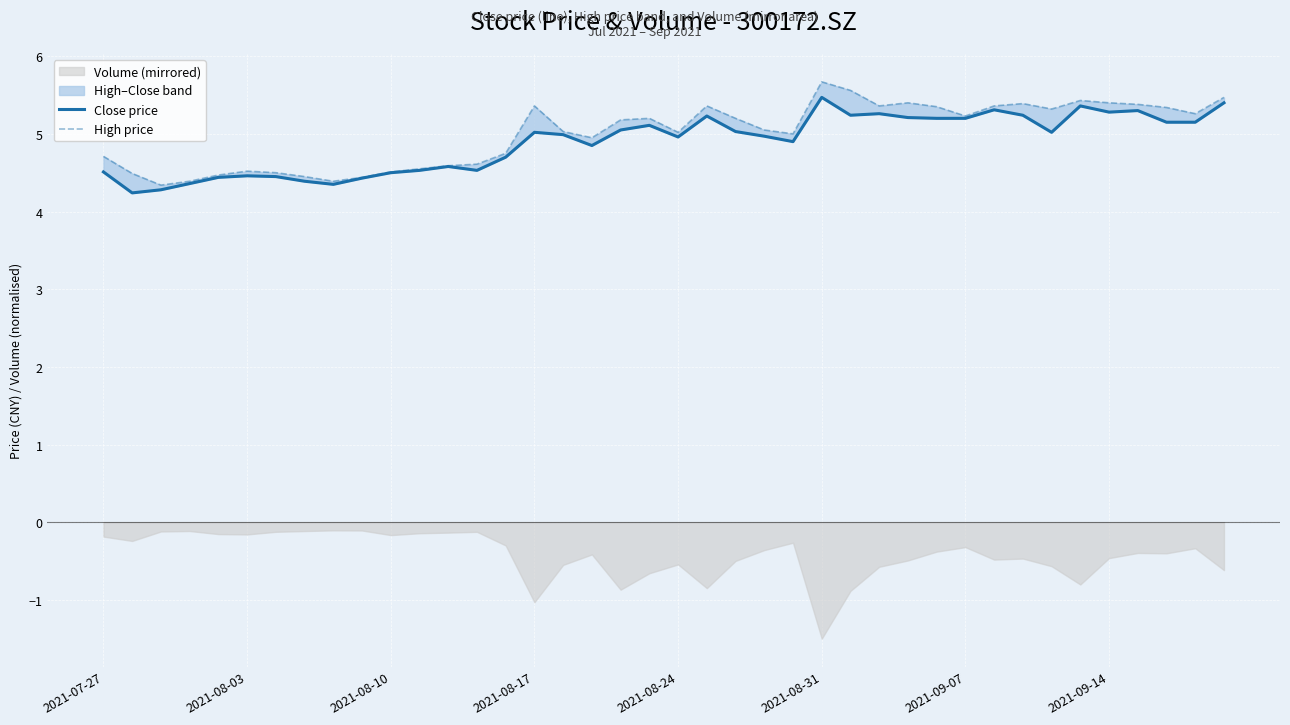

Reading left to right, what are all the values shown in this chart?

Close price: 4.5	4.2	4.3	4.4	4.4	4.5	4.5	4.4	4.3	4.4	4.5	4.5	4.6	4.5	4.7	5.0	5.0	4.8	5.0	5.1	5.0	5.2	5.0	5.0	4.9	5.5	5.2	5.3	5.2	5.2	5.2	5.3	5.2	5.0	5.4	5.3	5.3	5.2	5.2	5.4
High price: 4.7	4.5	4.3	4.4	4.5	4.5	4.5	4.5	4.4	4.4	4.5	4.5	4.6	4.6	4.8	5.4	5.0	5.0	5.2	5.2	5.0	5.4	5.2	5.0	5.0	5.7	5.6	5.4	5.4	5.3	5.2	5.4	5.4	5.3	5.4	5.4	5.4	5.3	5.3	5.5